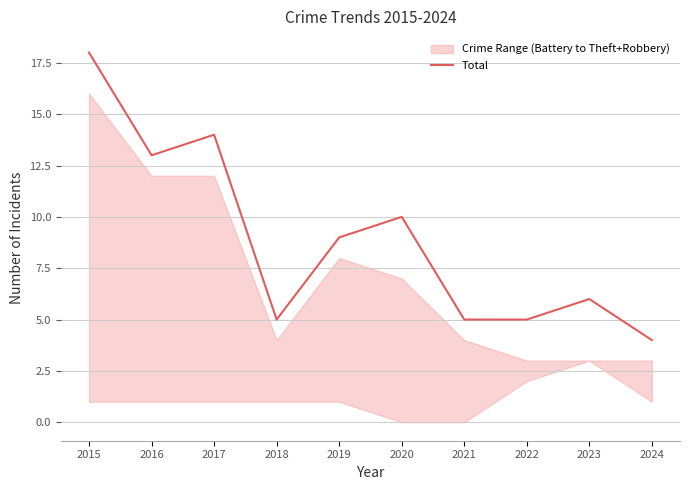

True or false: the data shows 5 at 2018.

True